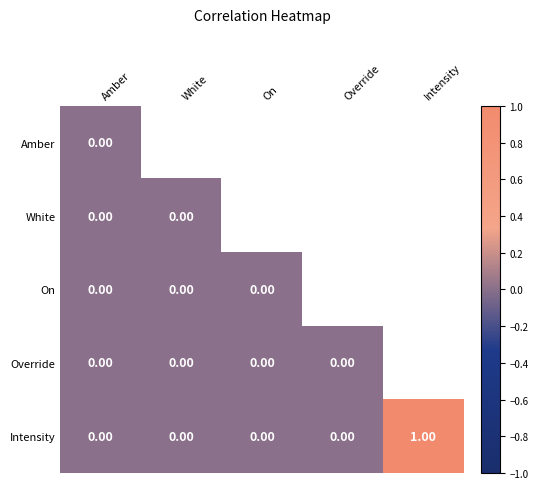

Is it true that White equals 0.0 at Amber?

True